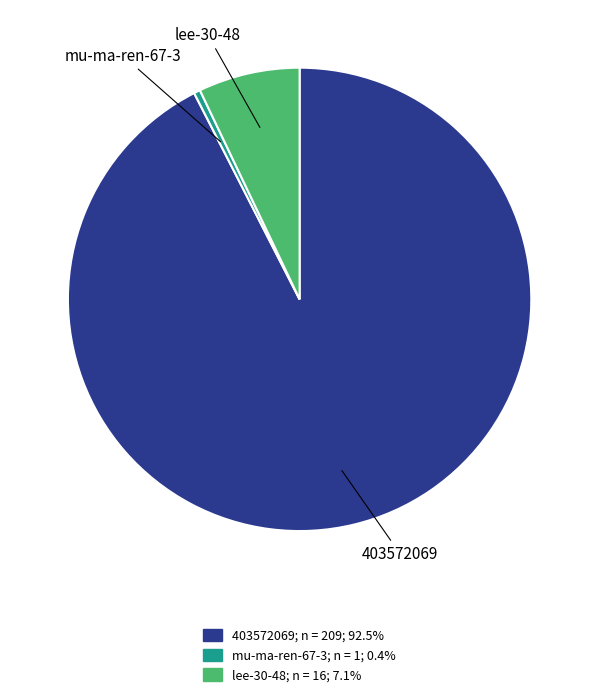

The 403572069 slice represents 86% of the pie. True or false?

False